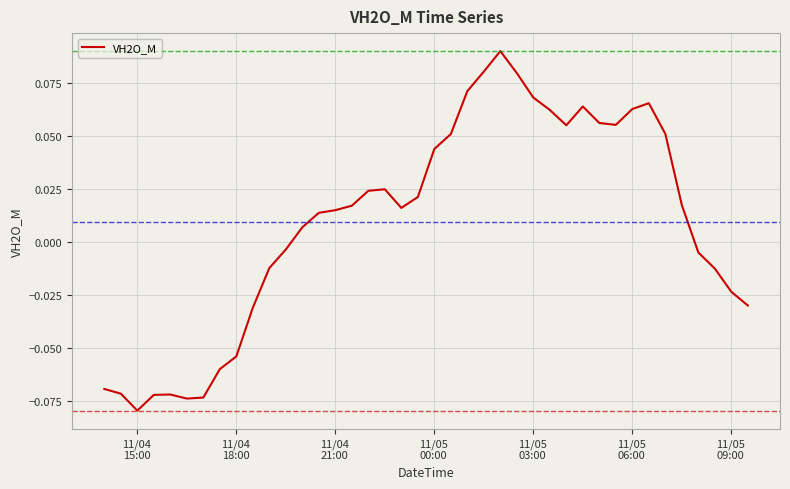

Count the number of data series in this chart.

1